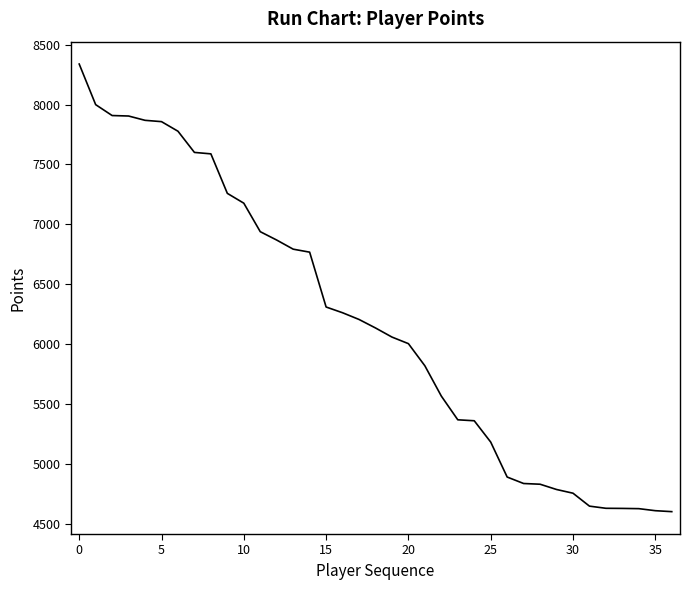

How many lines are shown in the chart?

1